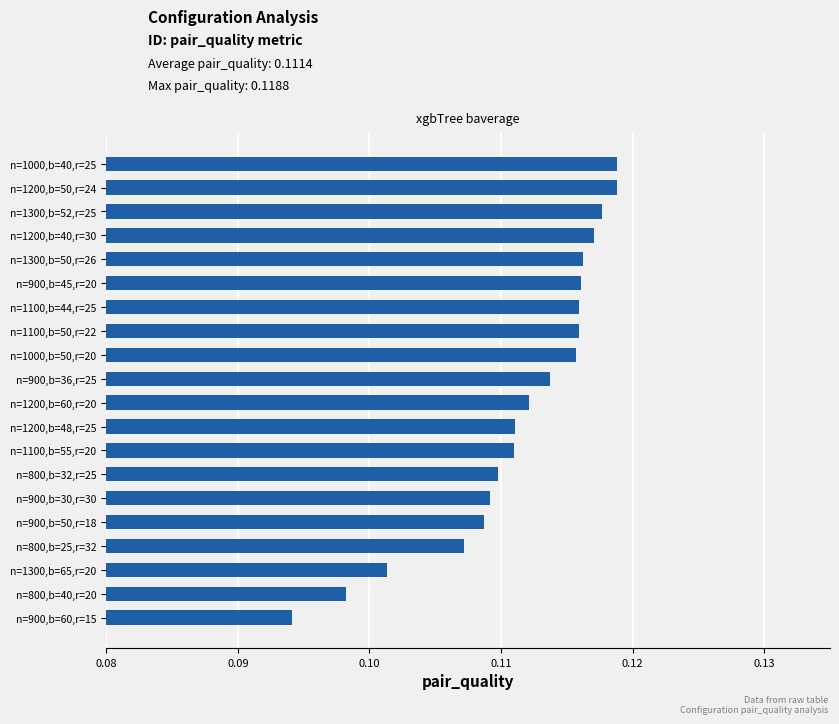

Which category has the lowest value across all series?

n=900,b=60,r=15